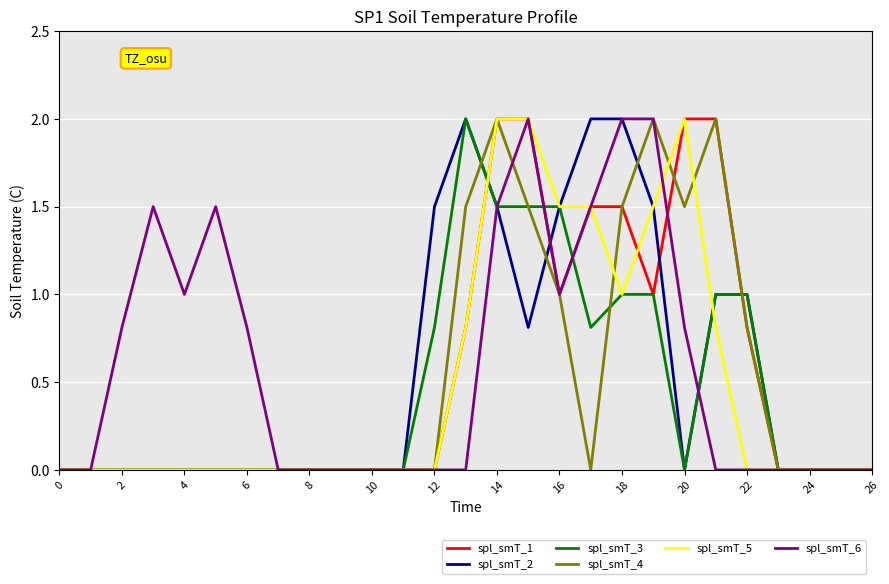

What is the greatest value displayed?

2.0